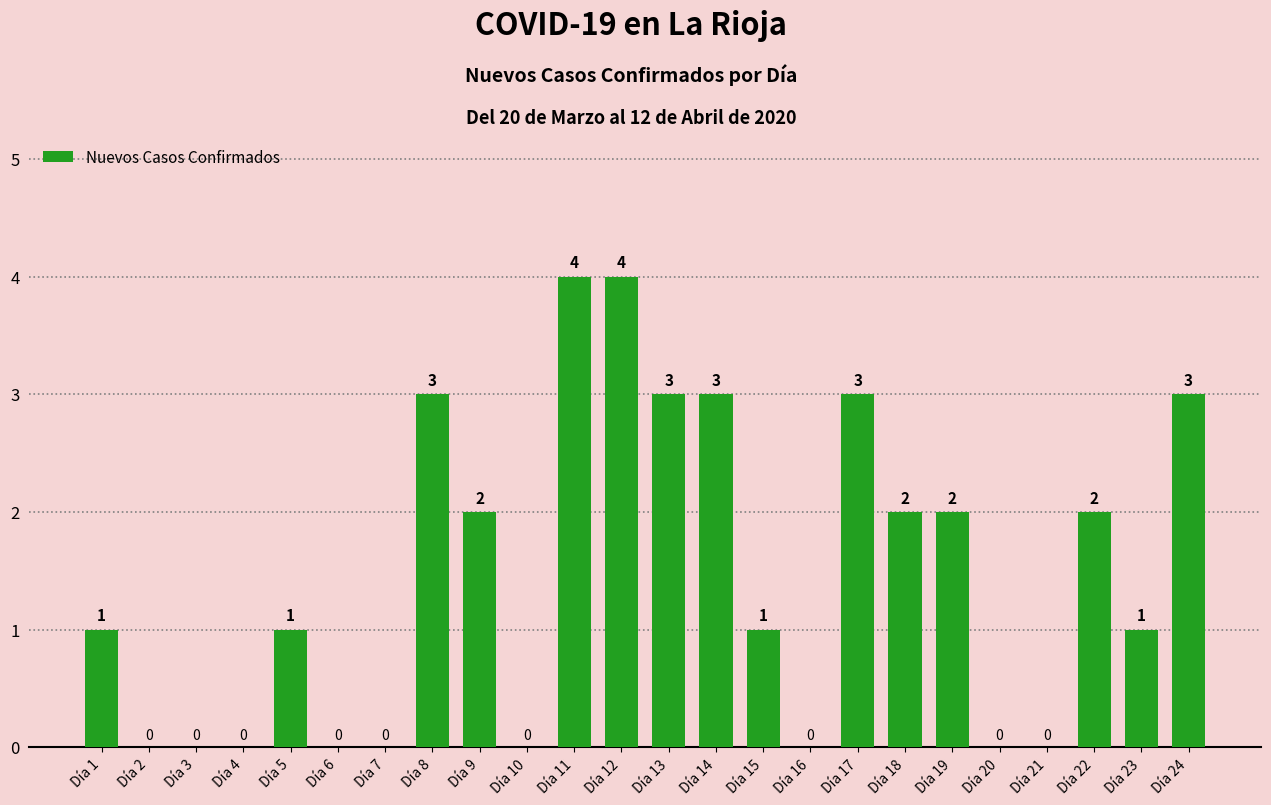

What is the sum of all values?

35